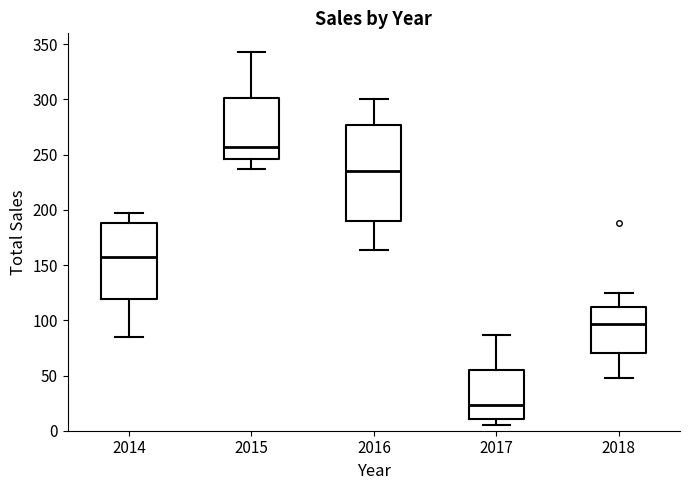

Where is the lower edge of the box at x = 2016 on the y-axis? The values are not printed on the chart, so give them approximately, as read against the axis.

190